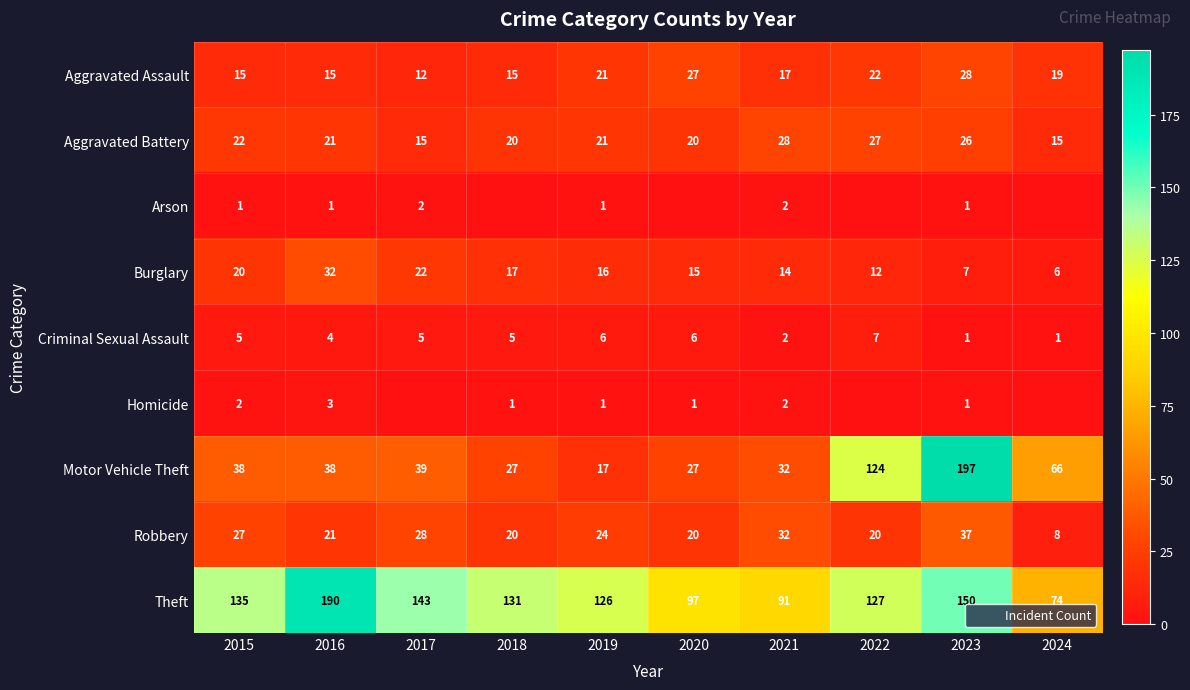

The value of Aggravated Battery at 2018 is 20. True or false?

True